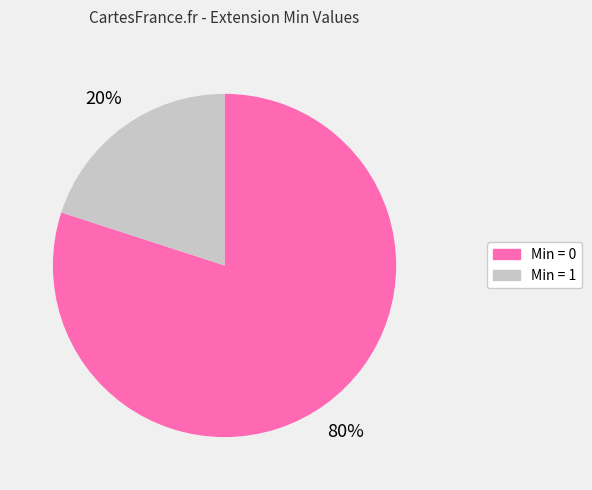

To the nearest percent, what is the difference between the largest and smallest slice percentages?

60%